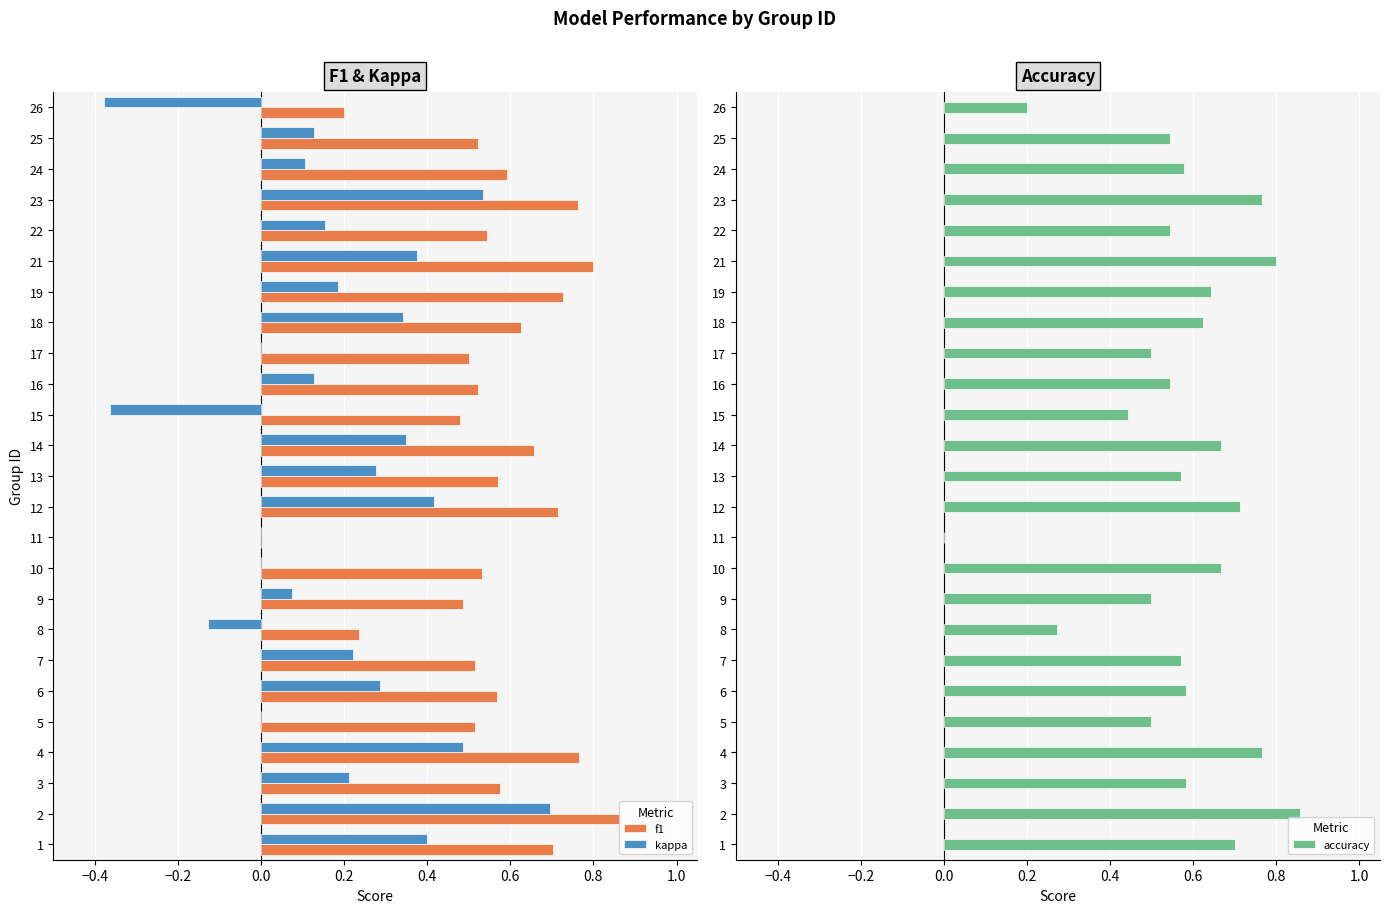

How many groups of bars are there?

25